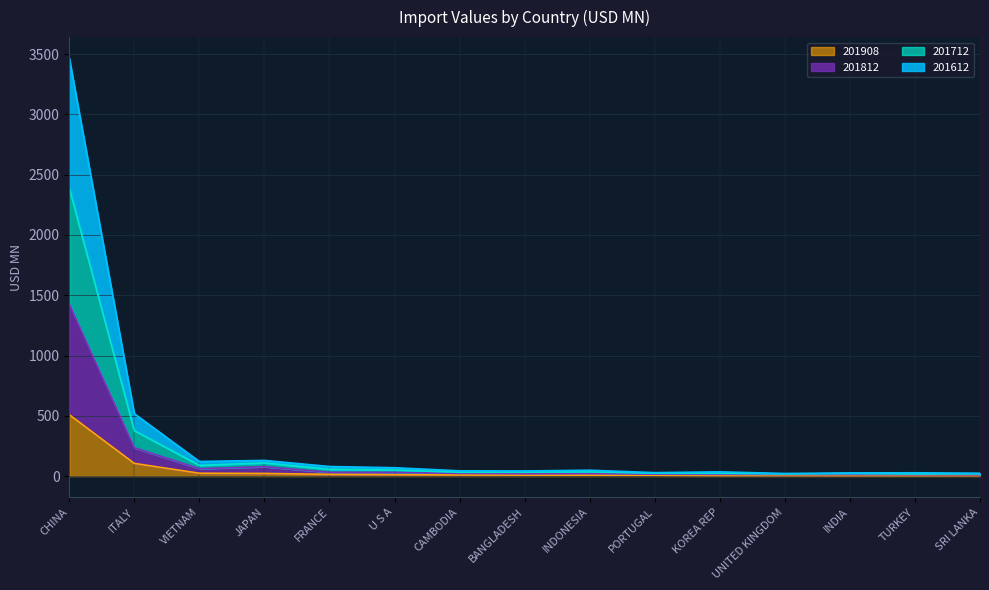

Does the chart display data point markers on the line(s)?

No